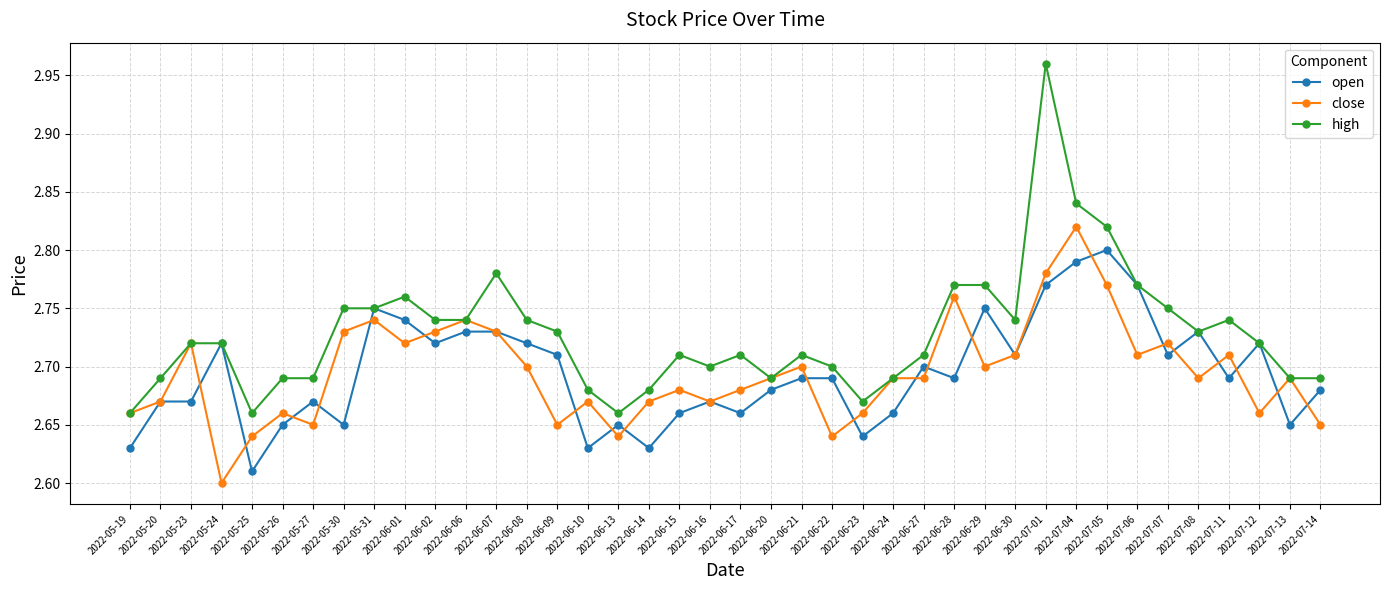

At which label does close reach its peak?

2022-07-04